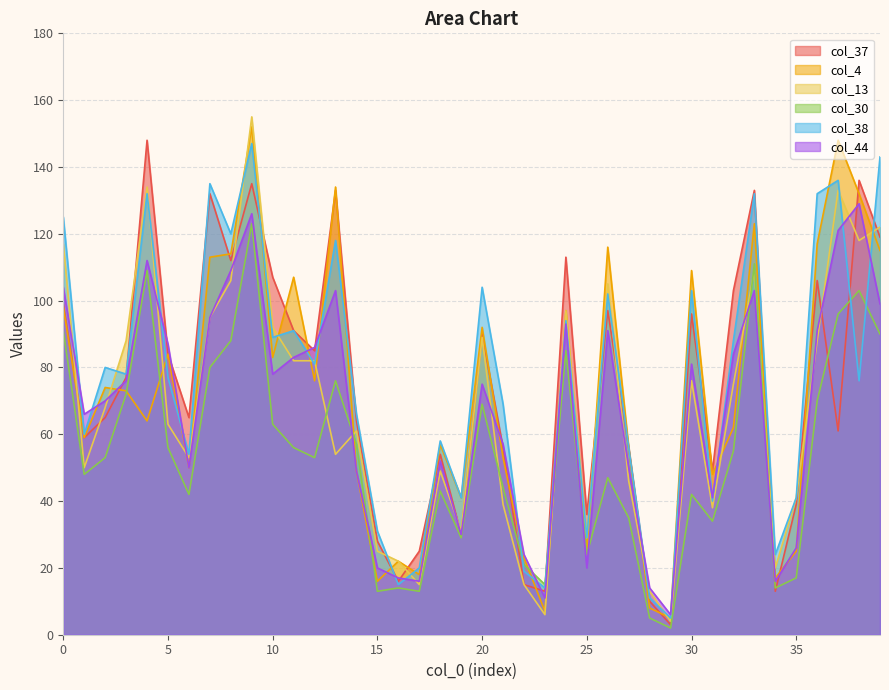

Reading left to right, what are all the values shown in this chart?

col_37: 0=99	1=59	2=65	3=77	4=148	5=84	6=65	7=132	8=112	9=135	10=107	11=91	12=85	13=133	14=64	15=28	16=16	17=25	18=54	19=30	20=90	21=56	22=15	23=13	24=113	25=36	26=97	27=56	28=10	29=3	30=96	31=49	32=103	33=133	34=13	35=39	36=106	37=61	38=136	39=119
col_4: 0=98	1=59	2=74	3=73	4=64	5=84	6=50	7=113	8=114	9=152	10=83	11=107	12=76	13=134	14=49	15=16	16=22	17=18	18=57	19=41	20=92	21=53	22=23	23=7	24=97	25=25	26=116	27=56	28=8	29=5	30=109	31=48	32=62	33=123	34=17	35=25	36=117	37=148	38=132	39=115
col_13: 0=117	1=50	2=68	3=88	4=134	5=63	6=53	7=95	8=106	9=155	10=92	11=82	12=82	13=54	14=61	15=25	16=22	17=15	18=49	19=31	20=89	21=39	22=15	23=6	24=97	25=29	26=105	27=46	28=13	29=4	30=76	31=38	32=75	33=109	34=20	35=41	36=88	37=133	38=118	39=122
col_30: 0=91	1=48	2=53	3=72	4=109	5=56	6=42	7=80	8=88	9=123	10=63	11=56	12=53	13=76	14=57	15=13	16=14	17=13	18=43	19=29	20=69	21=44	22=21	23=15	24=85	25=24	26=47	27=35	28=5	29=2	30=42	31=34	32=55	33=111	34=14	35=17	36=70	37=96	38=103	39=90
col_38: 0=125	1=60	2=80	3=78	4=132	5=77	6=54	7=135	8=120	9=147	10=89	11=91	12=81	13=118	14=66	15=31	16=15	17=20	18=58	19=41	20=104	21=69	22=19	23=14	24=94	25=29	26=102	27=56	28=11	29=5	30=103	31=40	32=88	33=132	34=24	35=41	36=132	37=136	38=76	39=143
col_44: 0=104	1=66	2=70	3=76	4=112	5=87	6=50	7=95	8=109	9=126	10=78	11=83	12=86	13=103	14=49	15=20	16=17	17=16	18=52	19=30	20=75	21=57	22=24	23=11	24=93	25=20	26=91	27=50	28=14	29=6	30=81	31=41	32=84	33=103	34=16	35=26	36=91	37=121	38=129	39=99